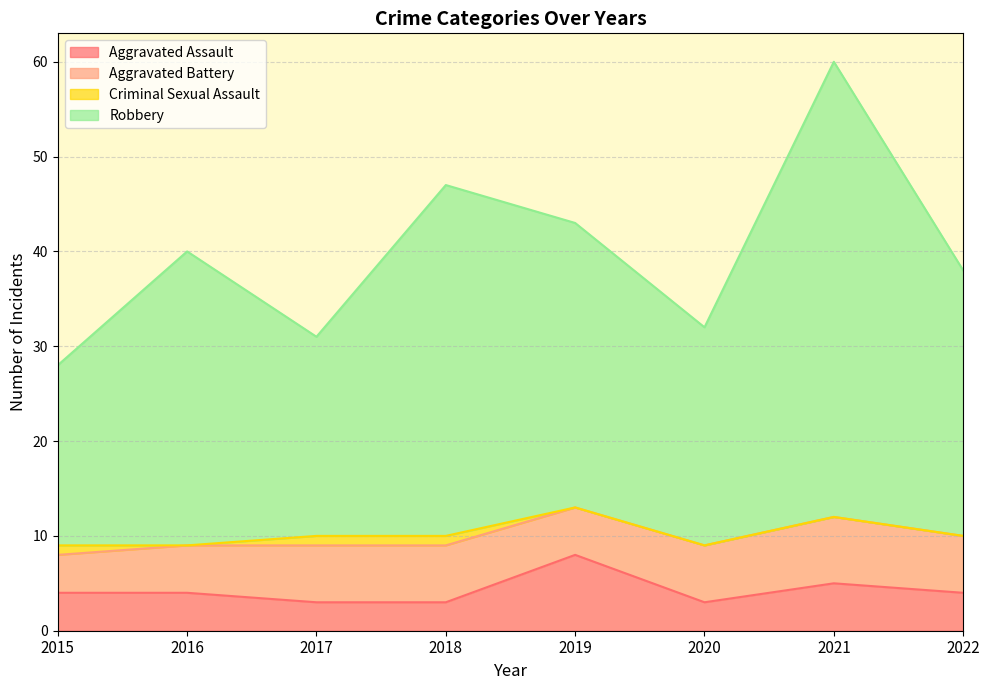

True or false: Aggravated Assault has a value of 4 at 2015.

True